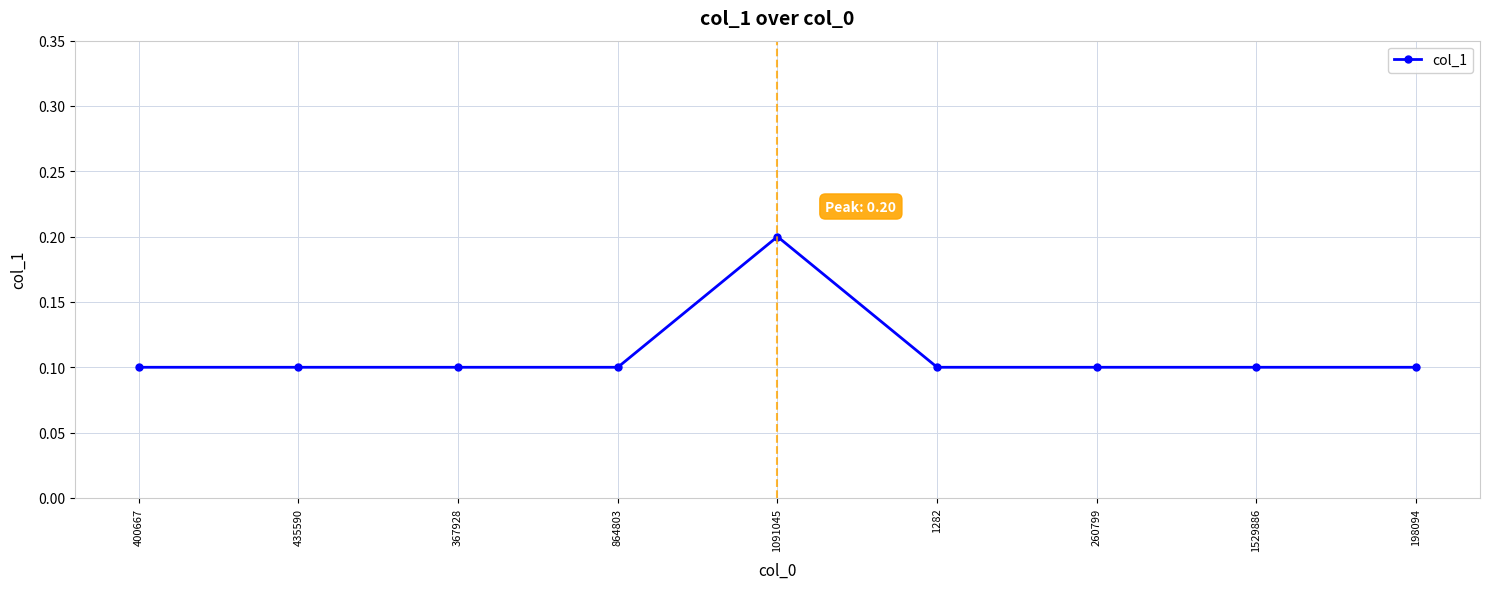

What is the value of the 7th point from the left?

0.1